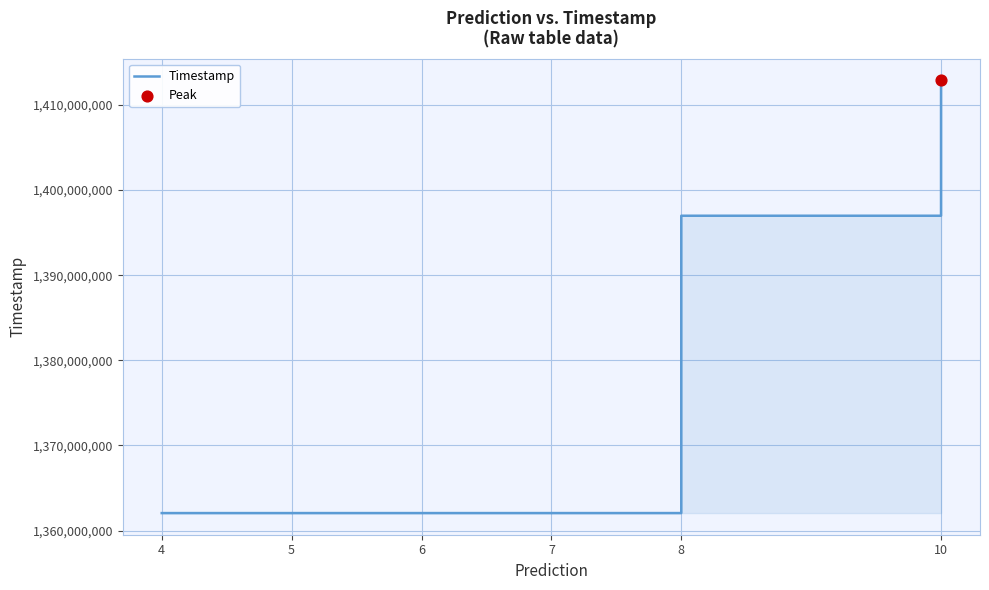

Approximately how many times larger is the value at 8 compared to 7?

1.0